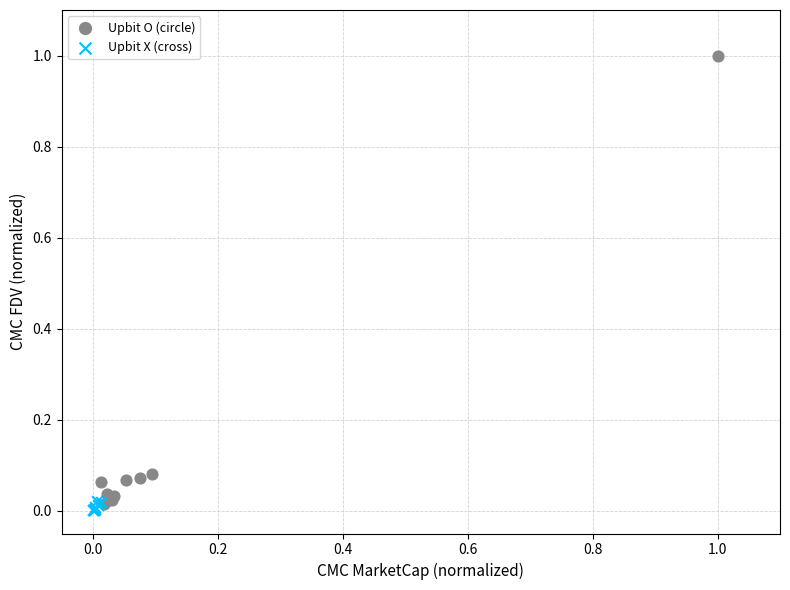

Which series has the widest spread of Y values?

Upbit O (circle)